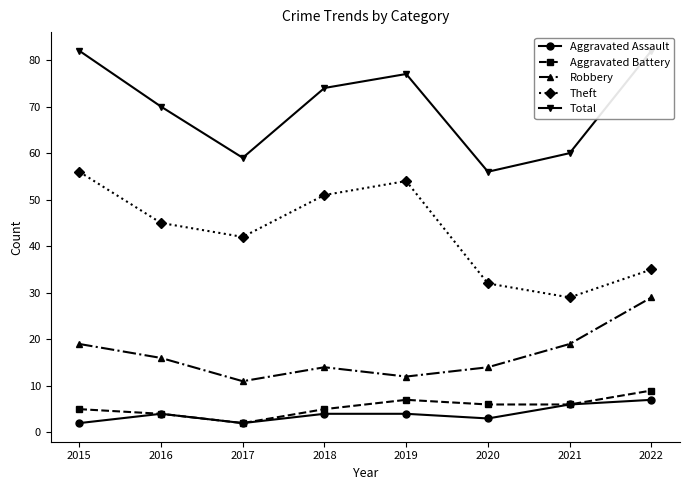

What are all the series names shown in the legend?

Aggravated Assault, Aggravated Battery, Robbery, Theft, Total